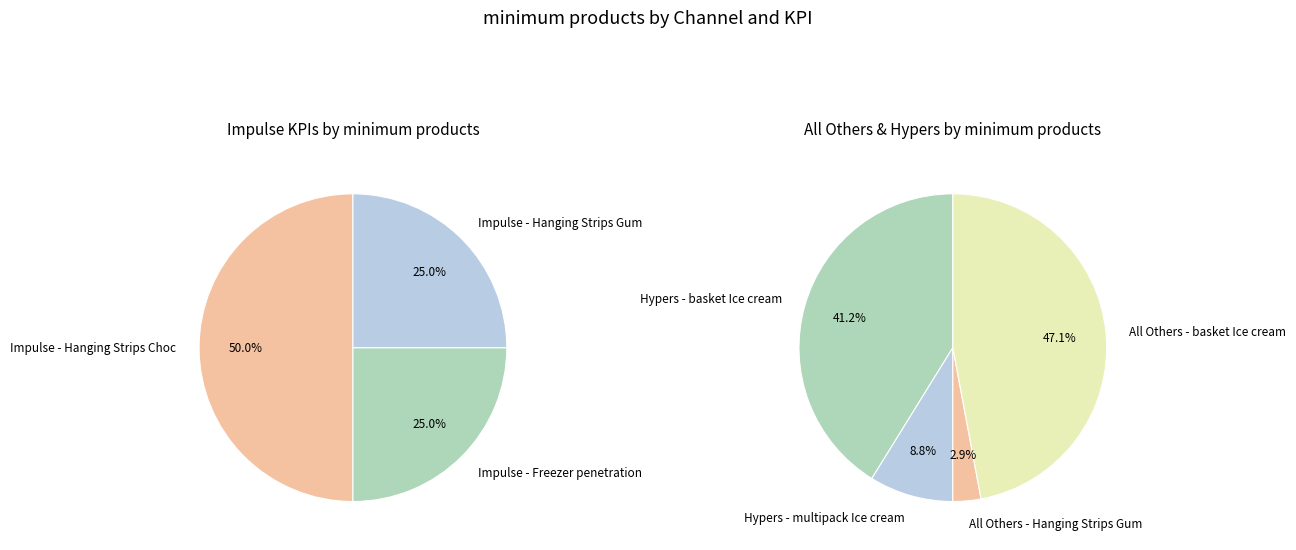

Is there any slice that represents more than half of the pie?

No